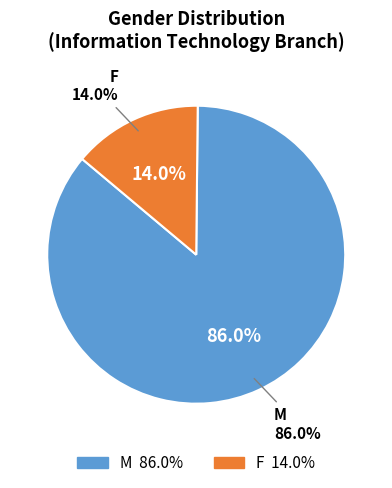

What is the largest slice in the pie chart?

M